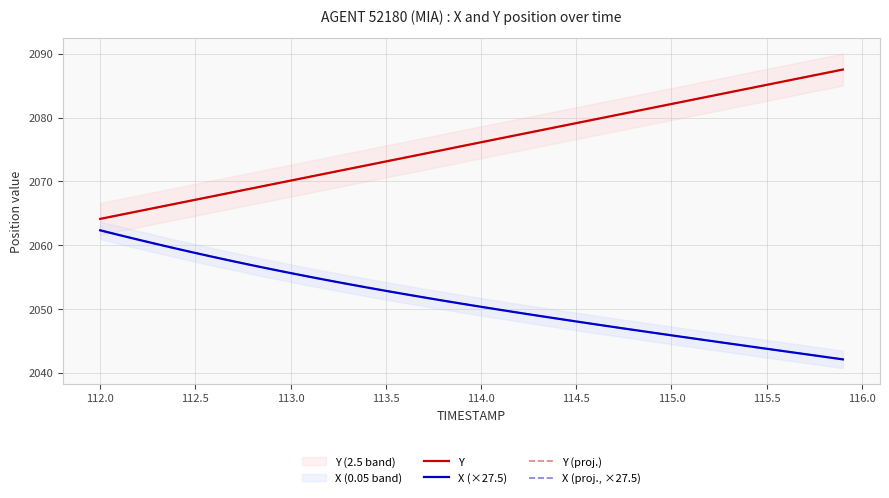

What is the difference between the maximum and second lowest values in the Y (proj.) series?

22.8